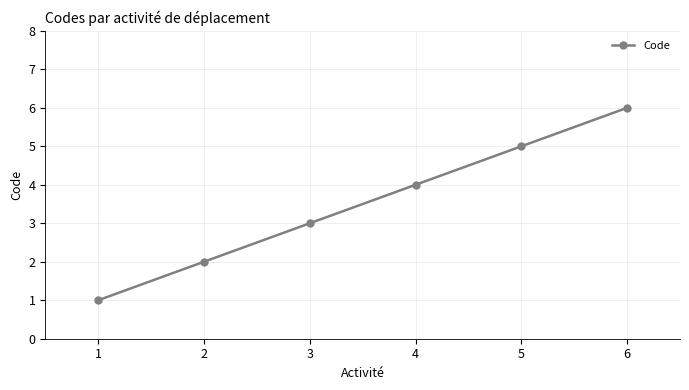

Which has a higher value, 6 or 2?

6